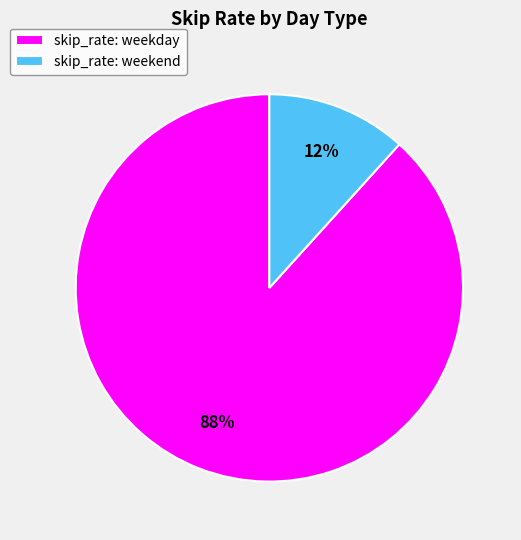

To the nearest percent, what is the average slice percentage?

50%